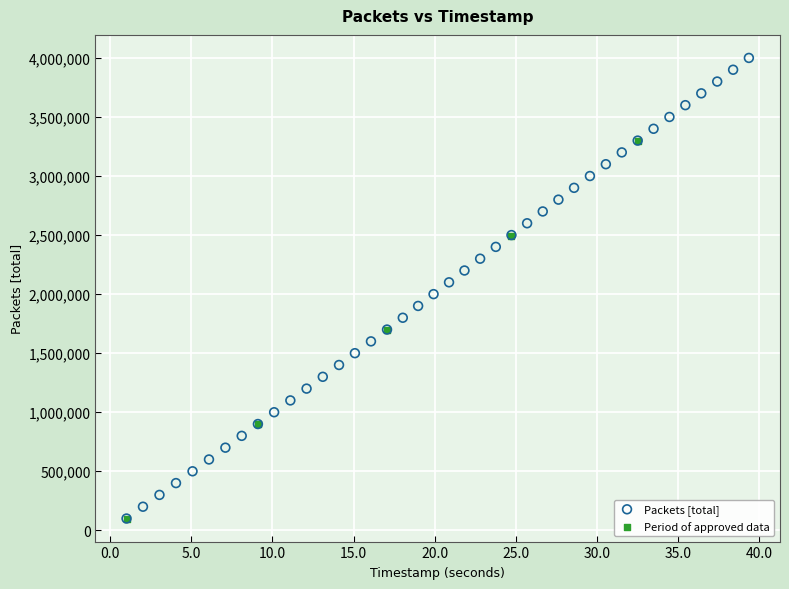

Which series contains the highest Y value?

Packets [total]